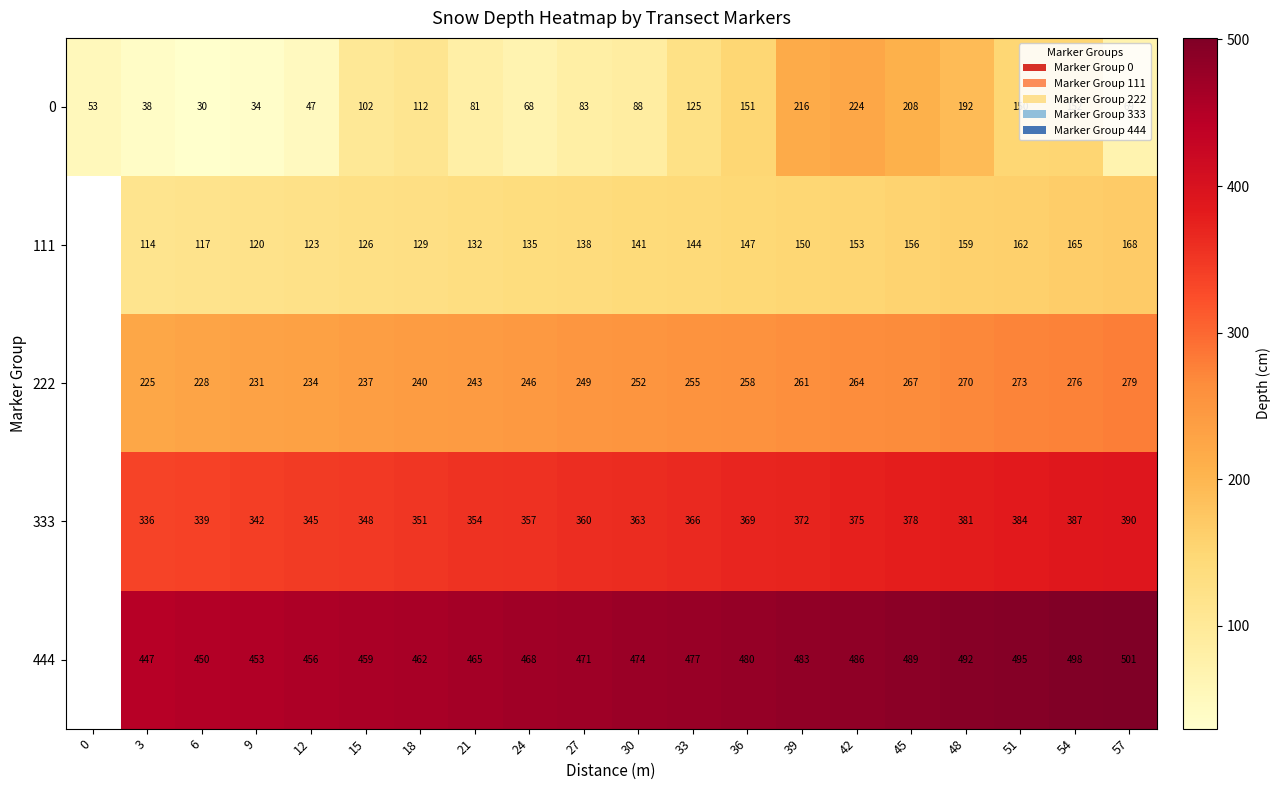

What is the minimum value shown in the chart?

30.0